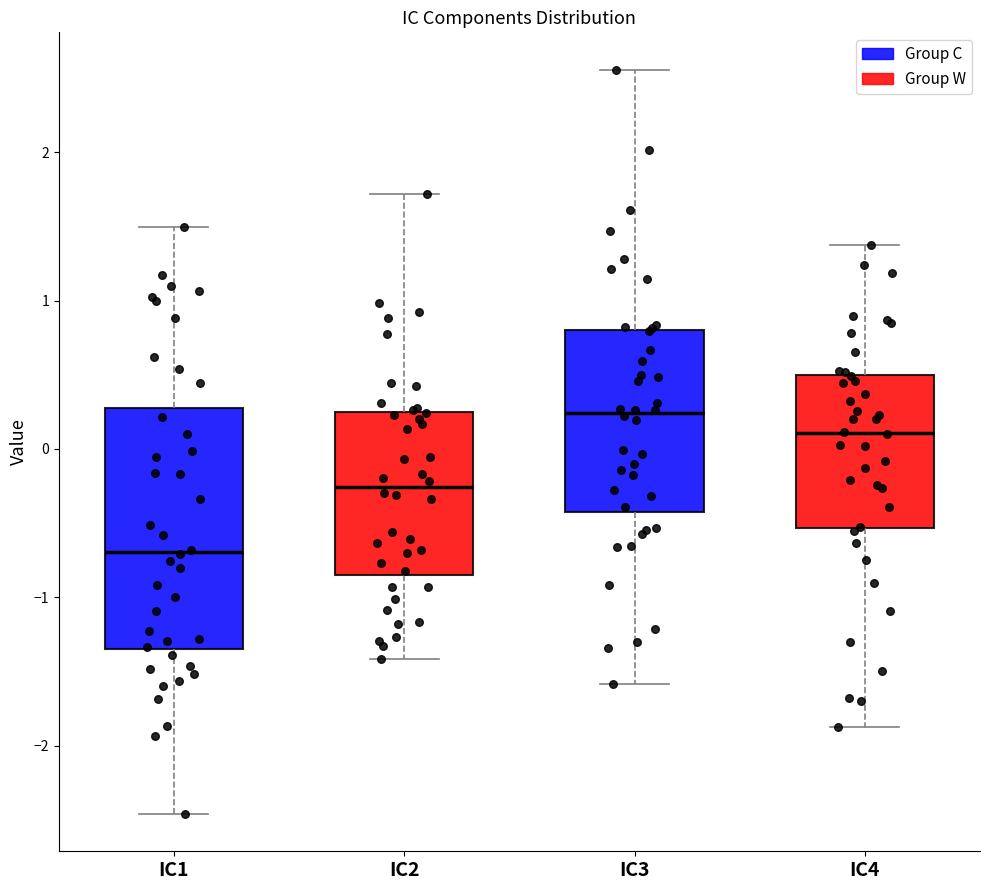

Which box has the highest median line?

IC3